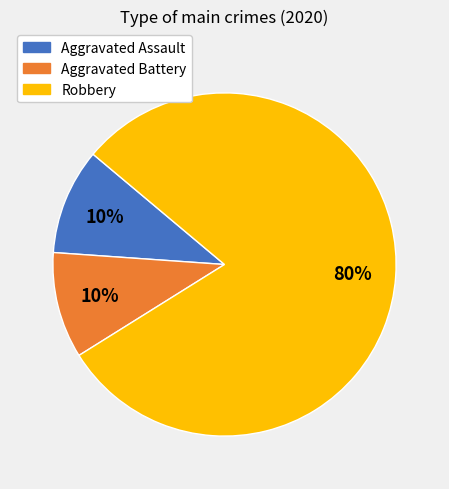

How many slices are in this pie chart?

3